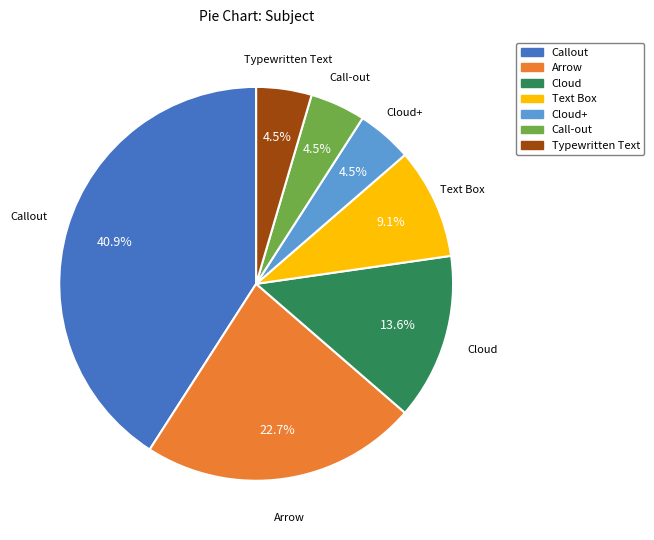

To the nearest percent, what percentage of the pie is Callout?

41%